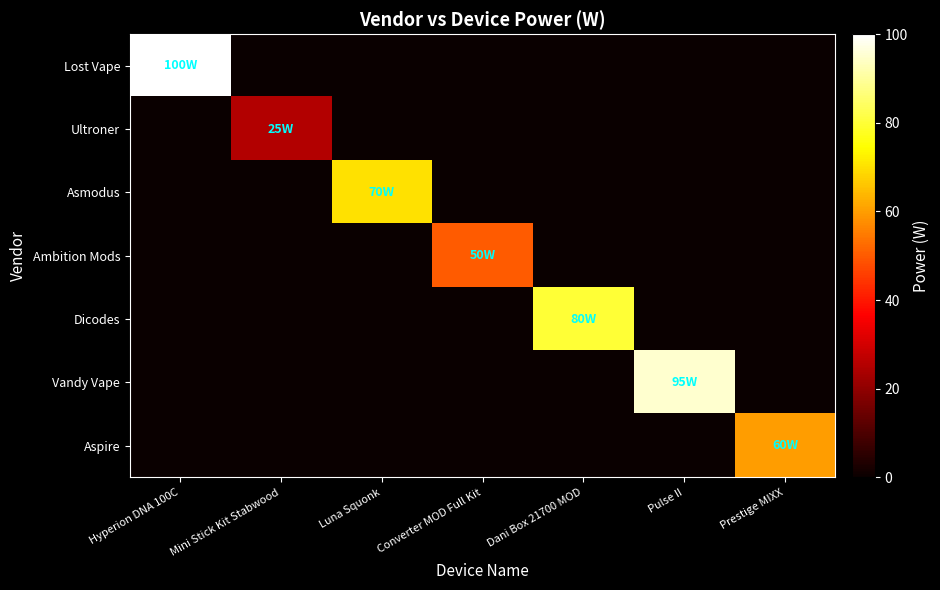

Which series has the largest range (max minus min)?

Lost Vape